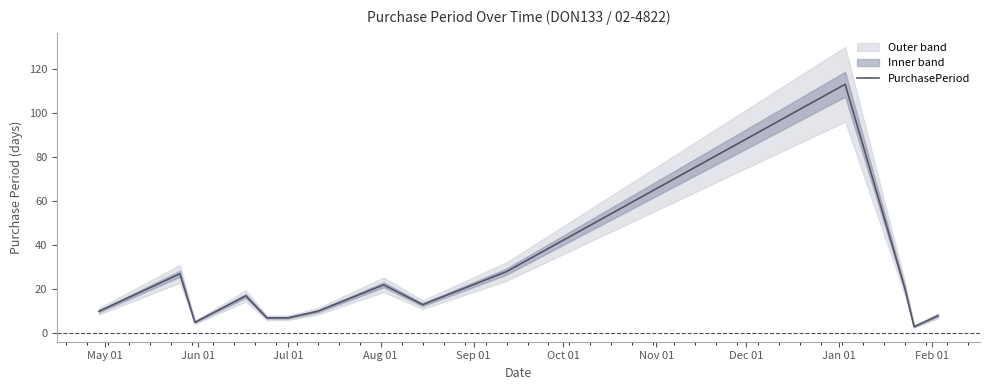

Is it true that the value at Jun 01 is 17?

False